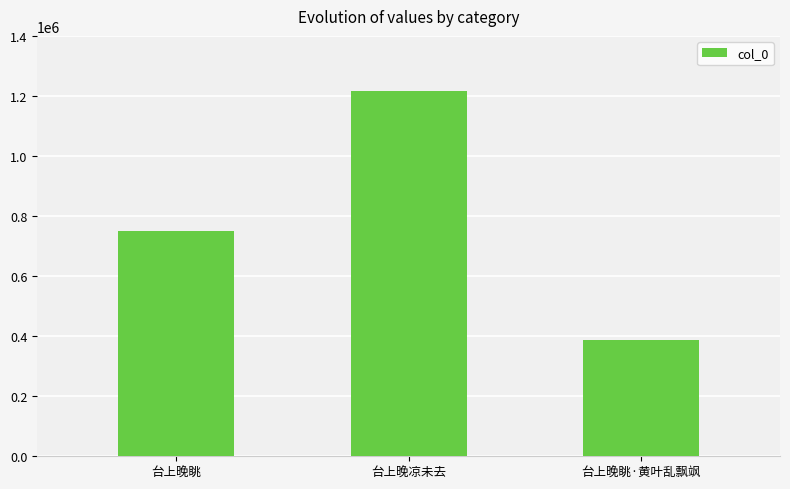

Count the values in the range 388633 to 1217237.

3